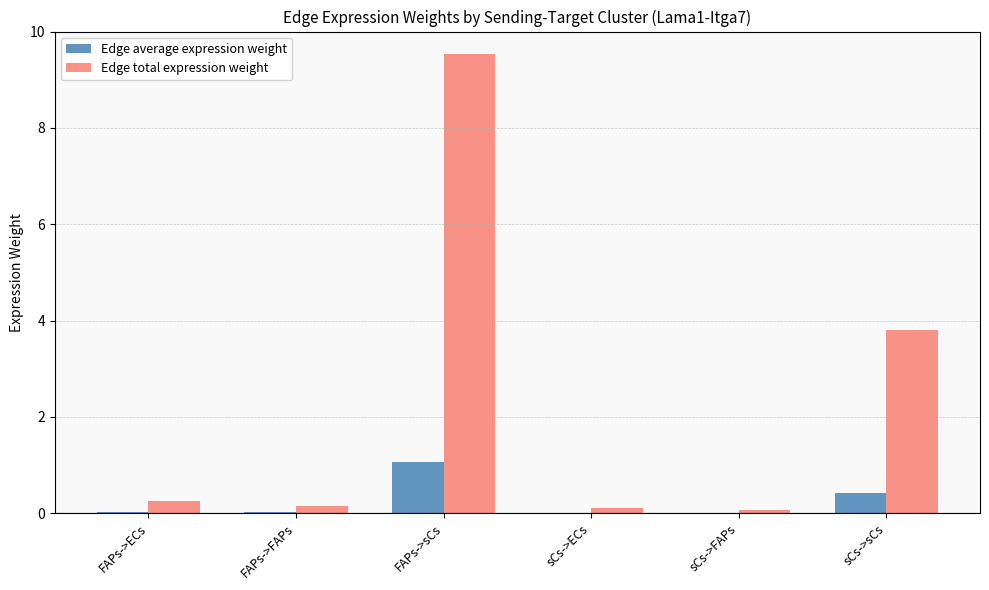

How many groups of bars are there?

6